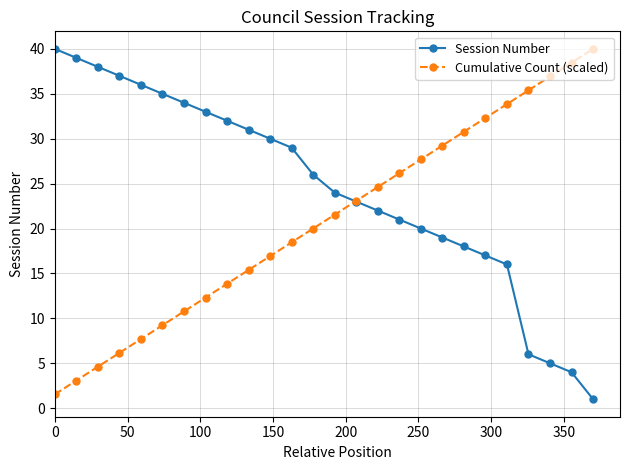

True or false: Session Number has more than 0 points higher than both neighbors.

False